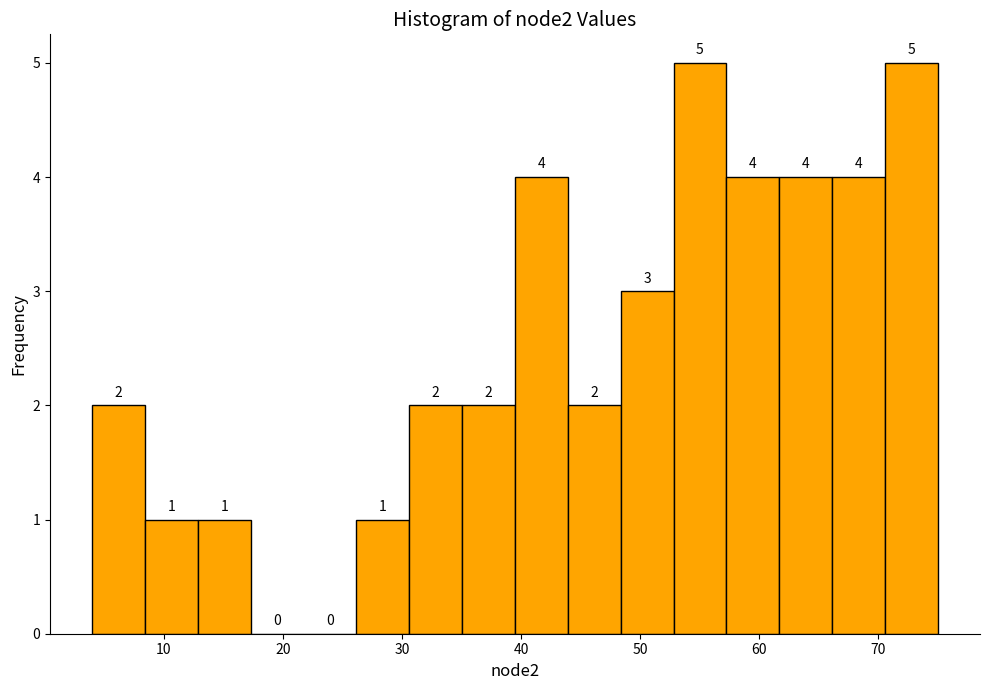

What is the height of the bar covering 53 to 57 on the x-axis? The bar edges are not printed on the chart, so give them approximately, as read against the axis.

5